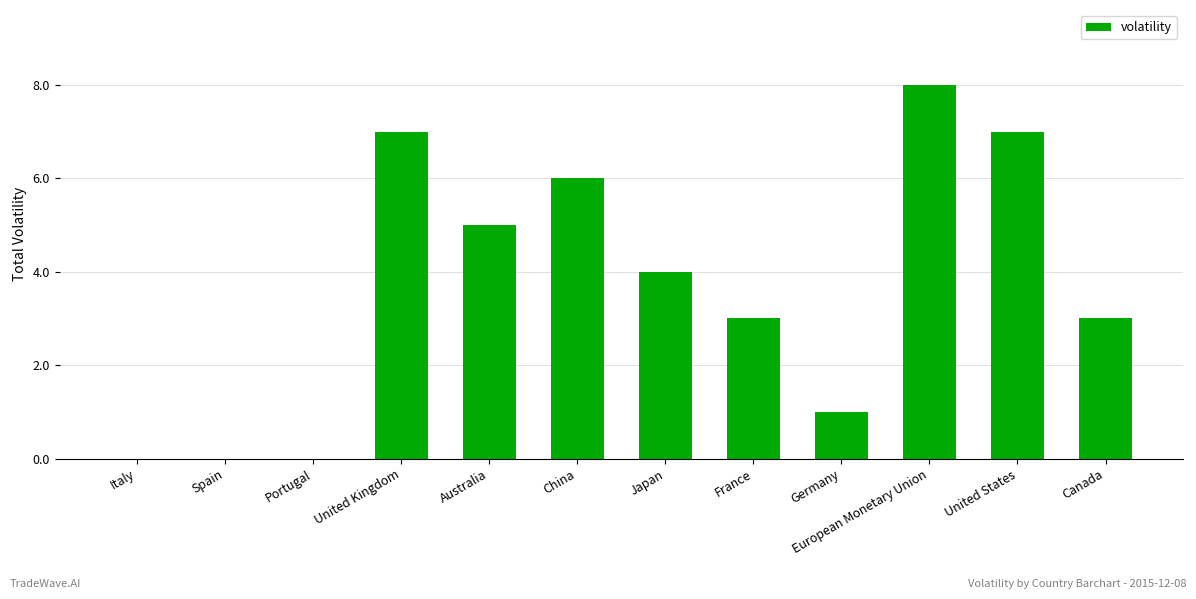

Reading left to right, list all the values displayed in this chart.

Italy=0	Spain=0	Portugal=0	United Kingdom=7	Australia=5	China=6	Japan=4	France=3	Germany=1	European Monetary Union=8	United States=7	Canada=3